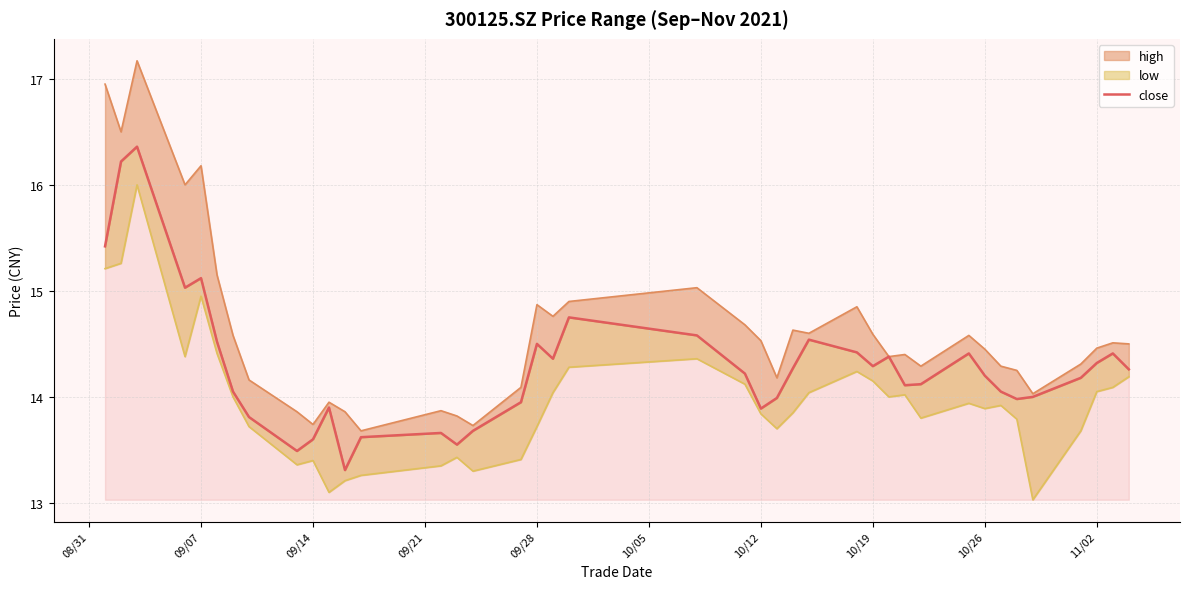

Which series has the largest total across all categories?

high